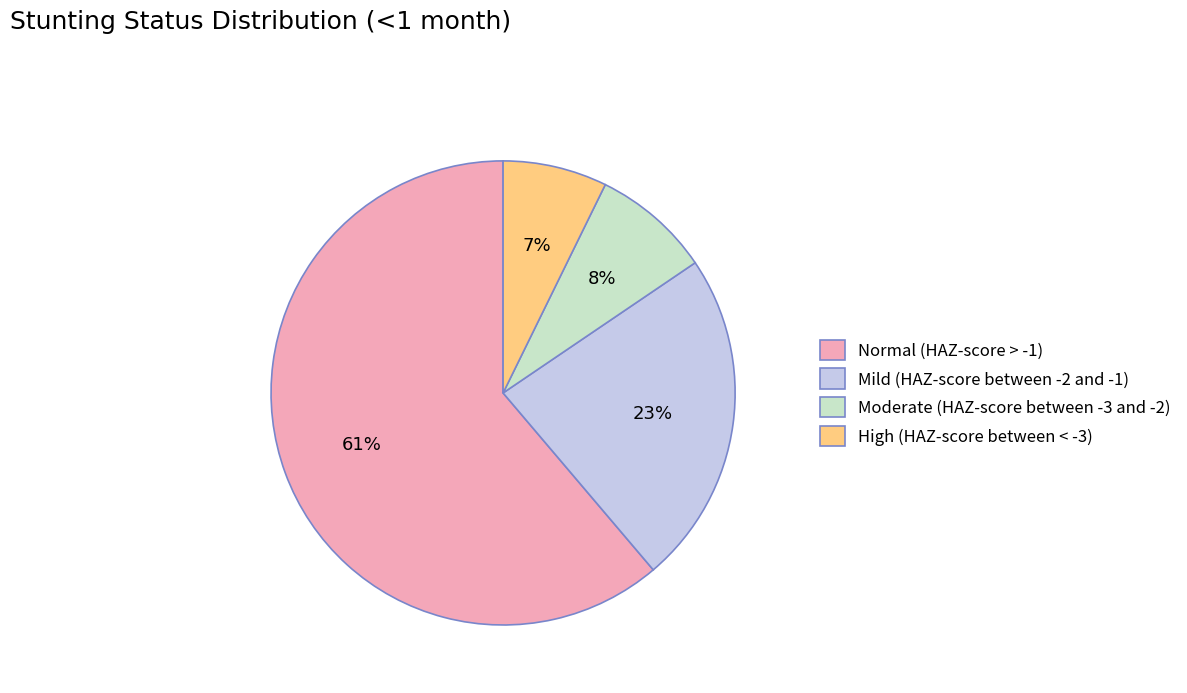

Which has a higher value, High (HAZ-score between < -3) or Mild (HAZ-score between -2 and -1)?

Mild (HAZ-score between -2 and -1)